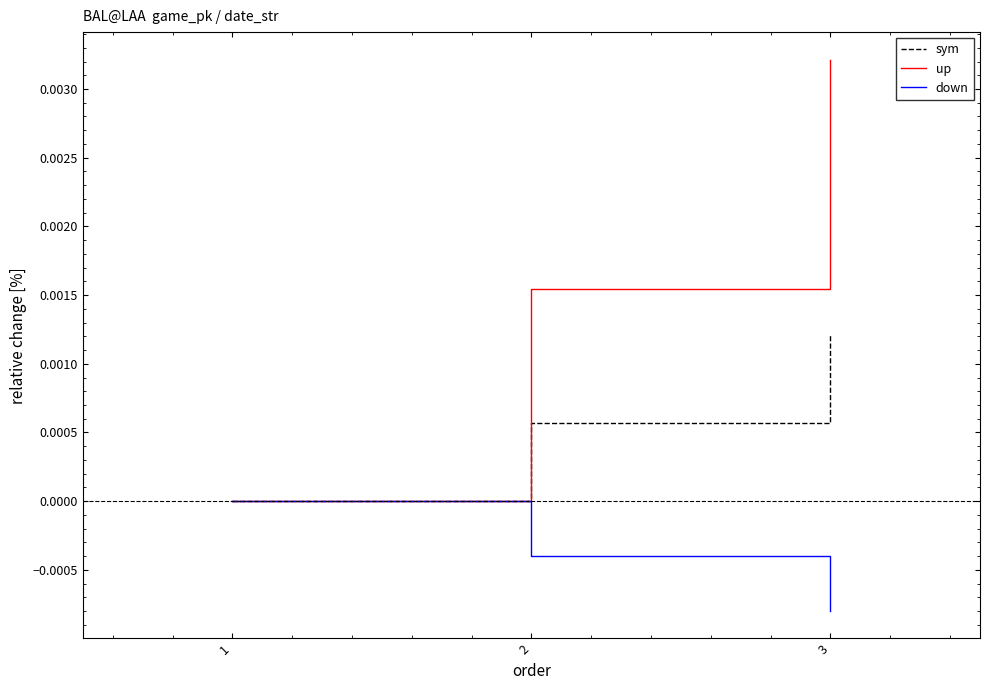

Is the value of down at 3 greater than the value of up at 1?

No